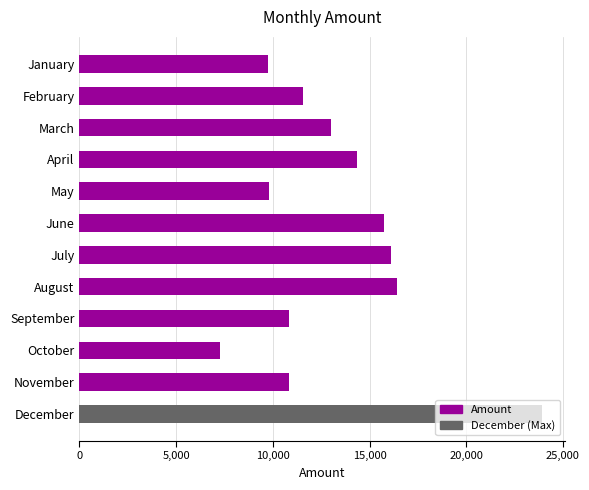

The value at August is 16440.0. True or false?

True